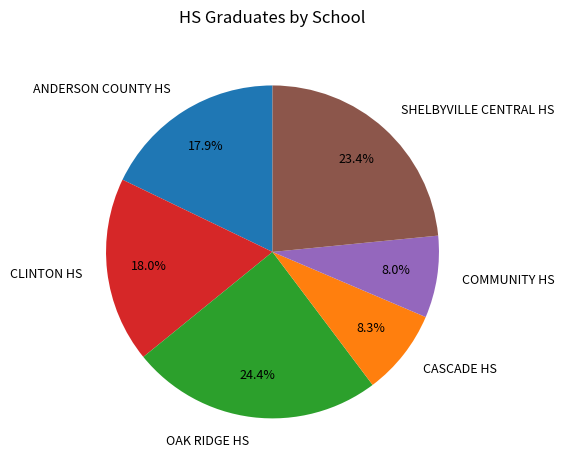

Which has a higher value, SHELBYVILLE CENTRAL HS or OAK RIDGE HS?

OAK RIDGE HS